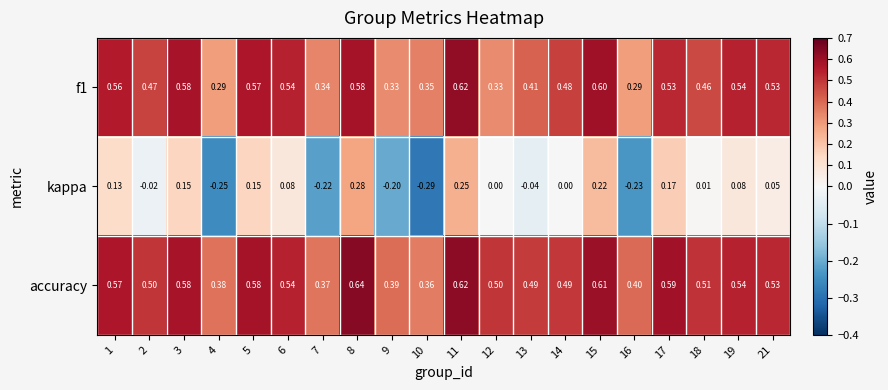

Which series has the widest spread of values?

kappa